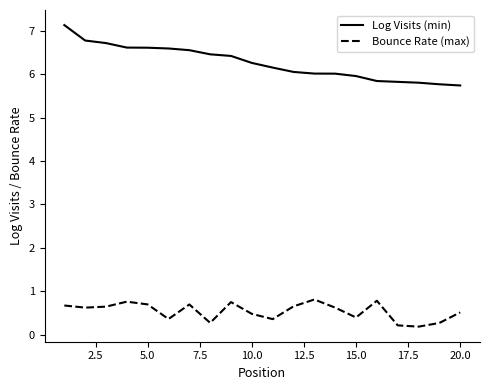

How many series are shown in this chart?

2